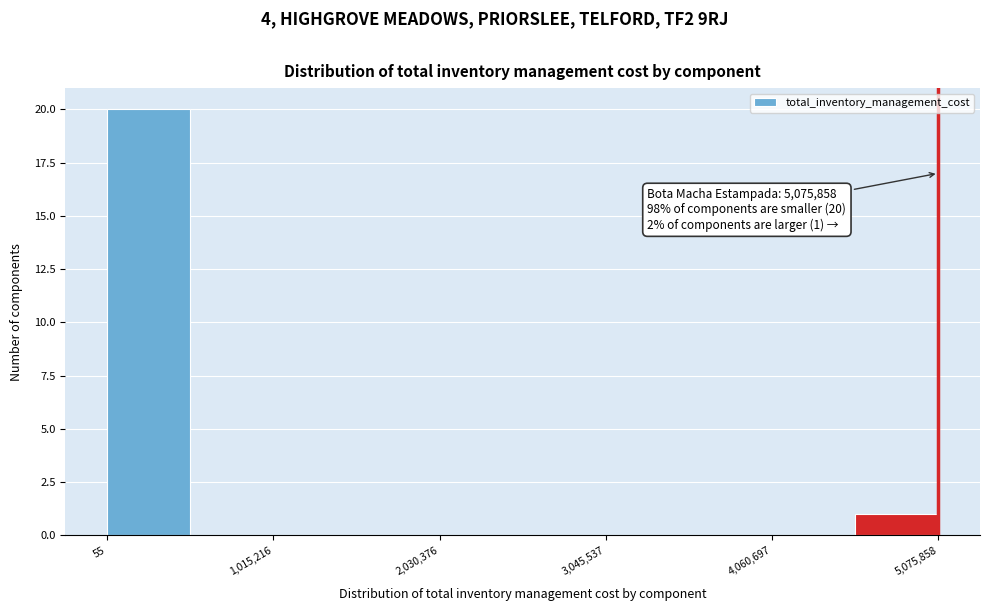

Around what value on the x-axis is the tallest bar? Give the approximate position of its centre, as read against the axis.

200000